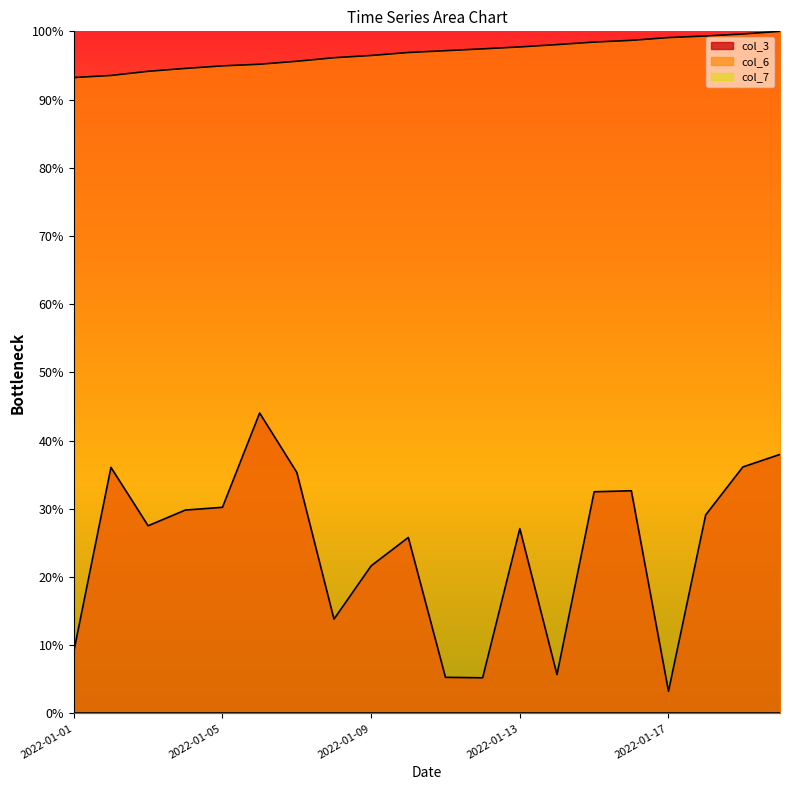

What are all the series names shown in the legend?

col_3, col_6, col_7